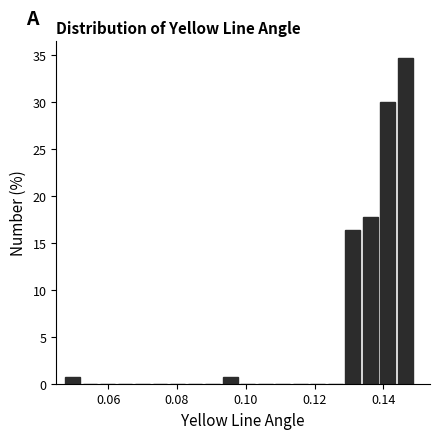

Around what value on the x-axis is the tallest bar? Give the approximate position of its centre, as read against the axis.

0.146